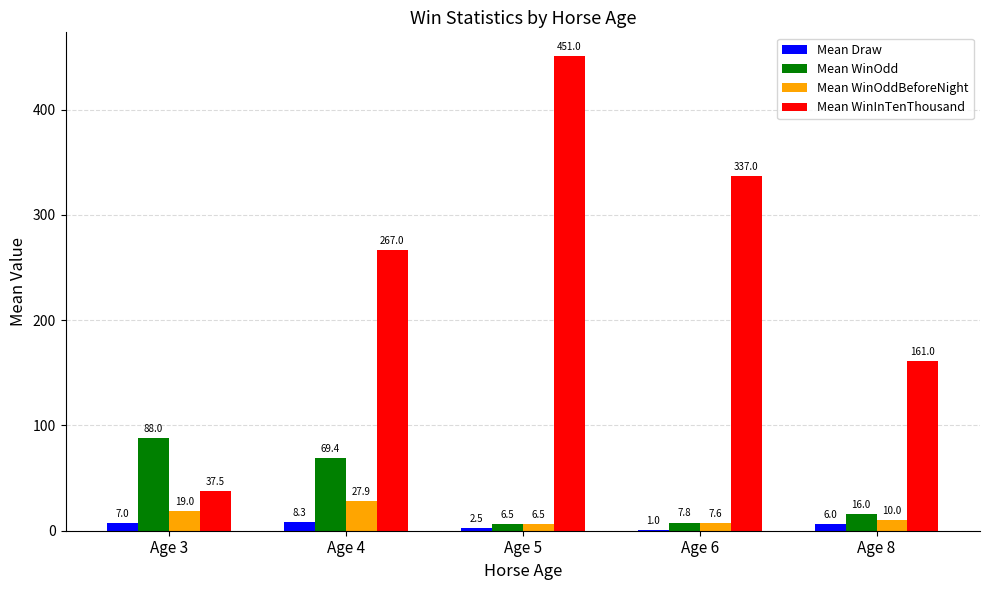

What is the sum of the Mean WinOddBeforeNight values at Age 5 and Age 8?

16.5